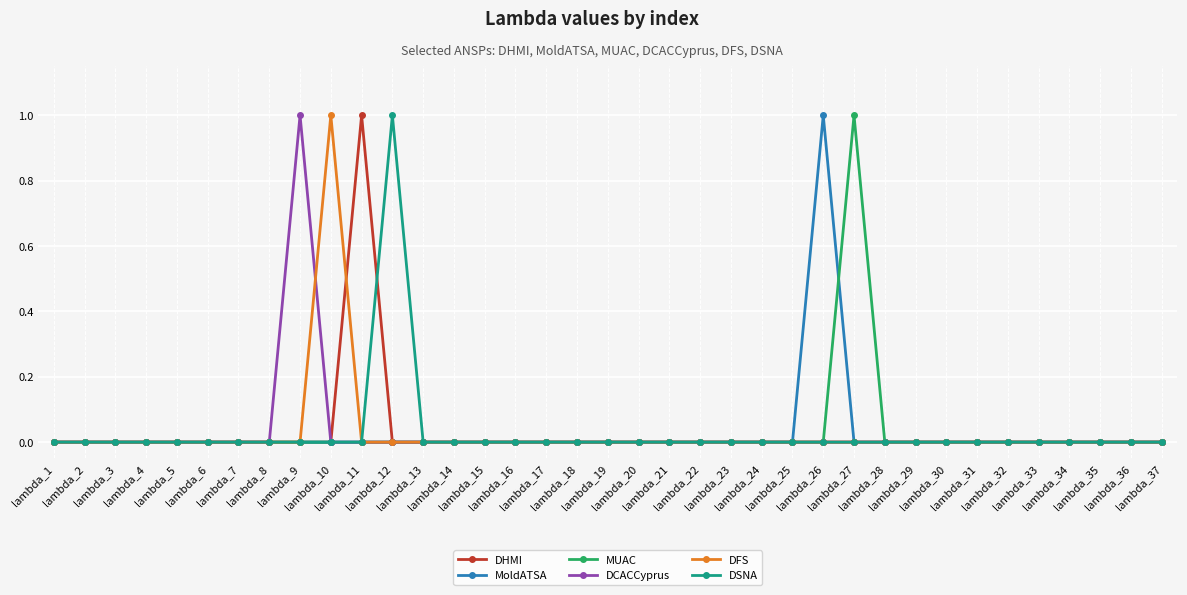

In DSNA, how many points are higher than both neighbors (excluding endpoints)?

1